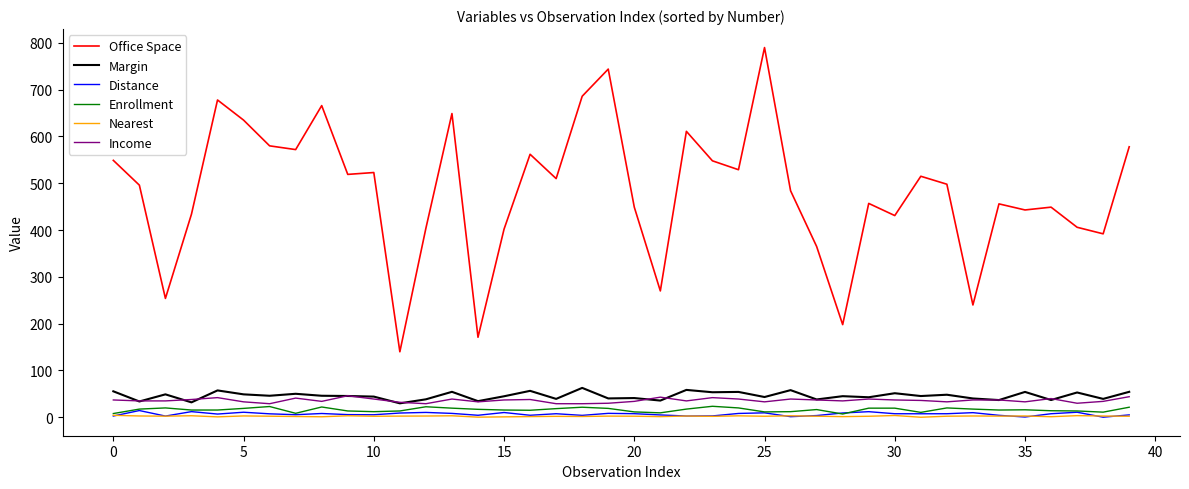

Which series has the widest spread of values?

Office Space